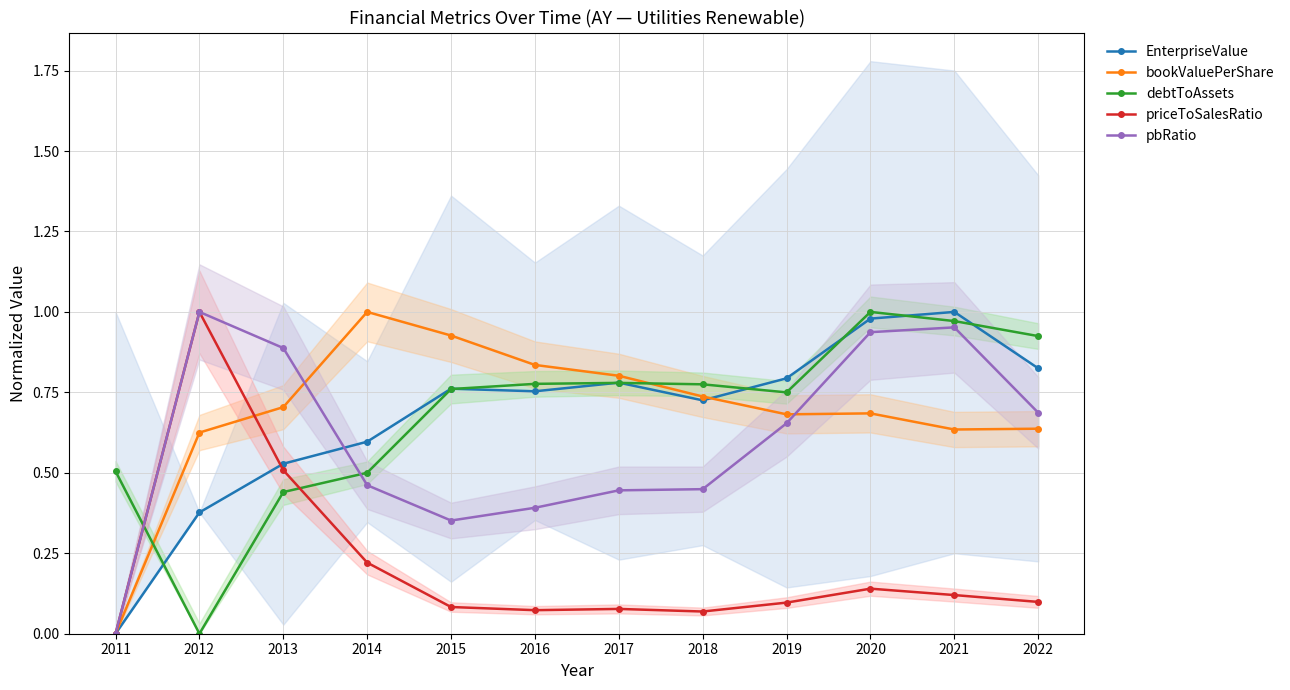

Which series changed the most between 2014 and 2019?

bookValuePerShare